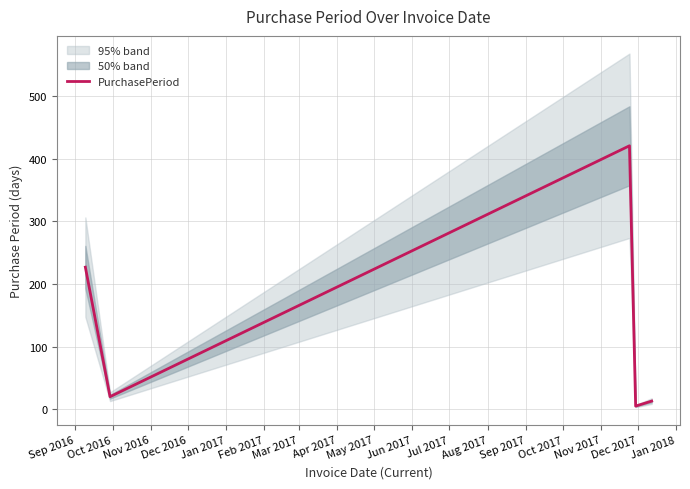

Where is the data nearest to the value 213?

Sep 2016